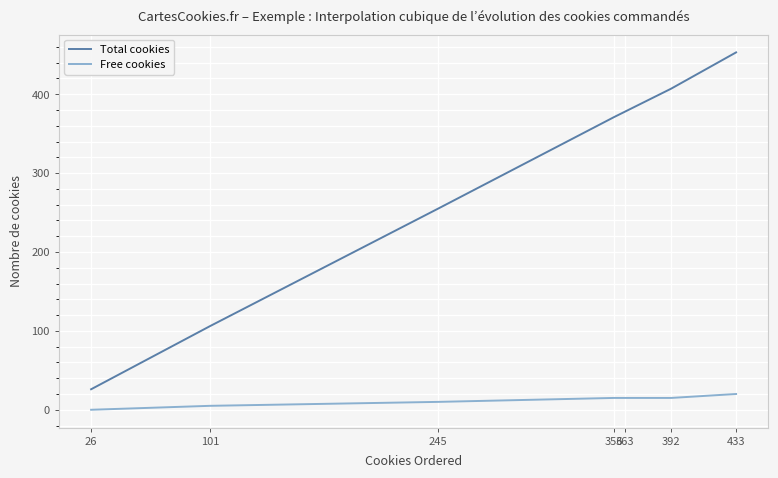

Rank the series by their average value, from highest to lowest.

Total cookies, Free cookies